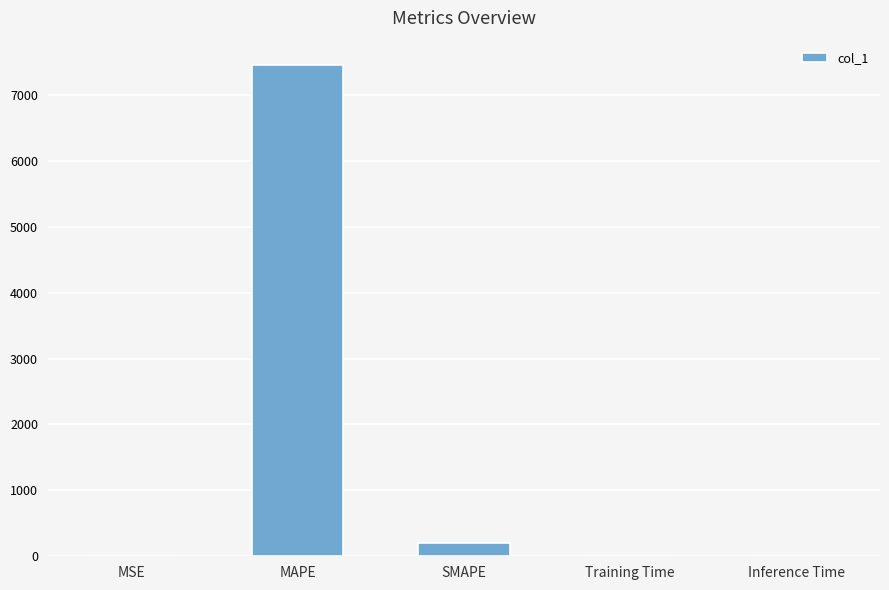

Read the value at MAPE.

7448.9